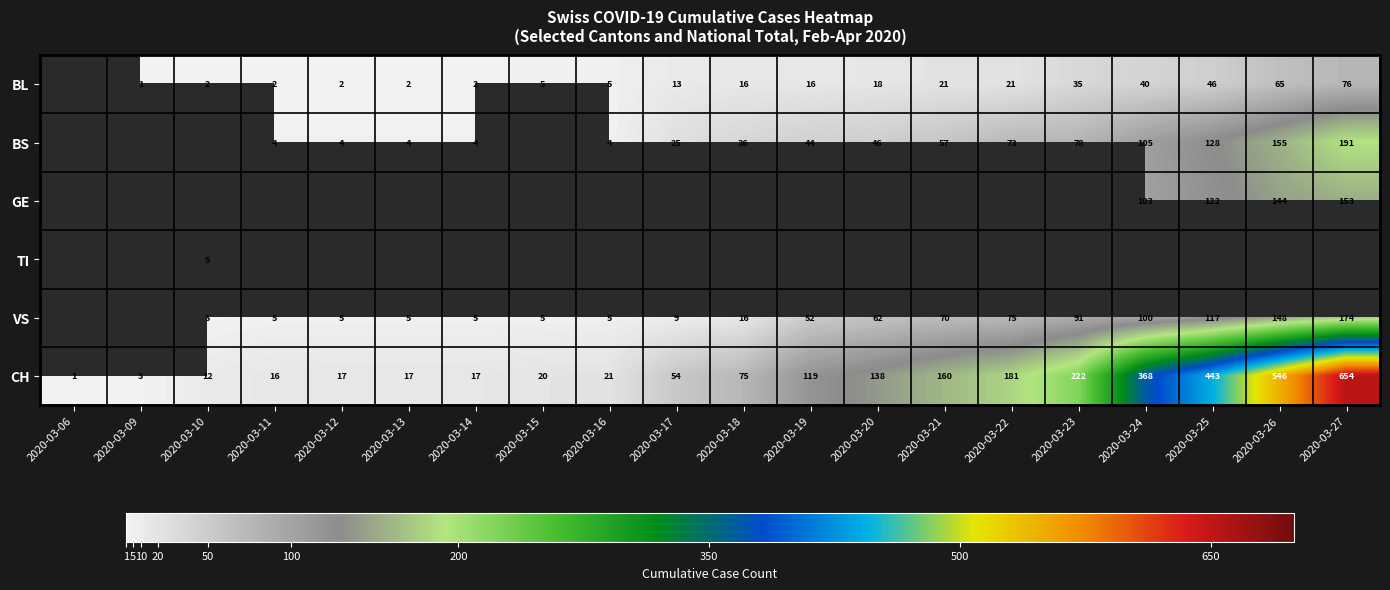

The BL series shows 40 at 2020-03-24. True or false?

True